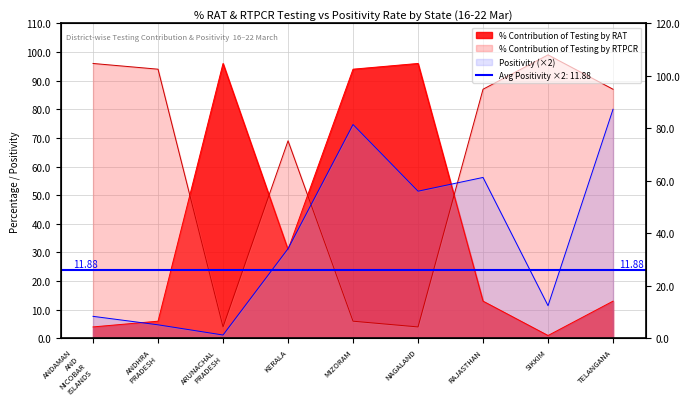

At which category is the sum across all series the highest?

TELANGANA